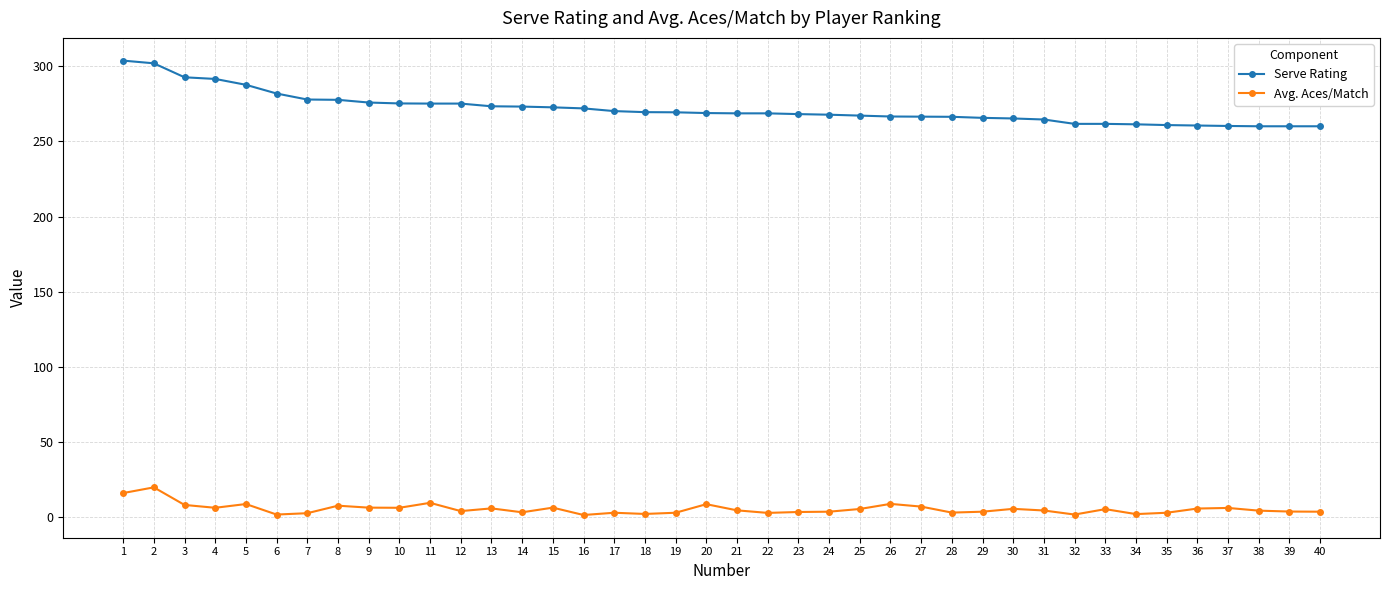

The Serve Rating series shows 287.7 at 5. True or false?

True